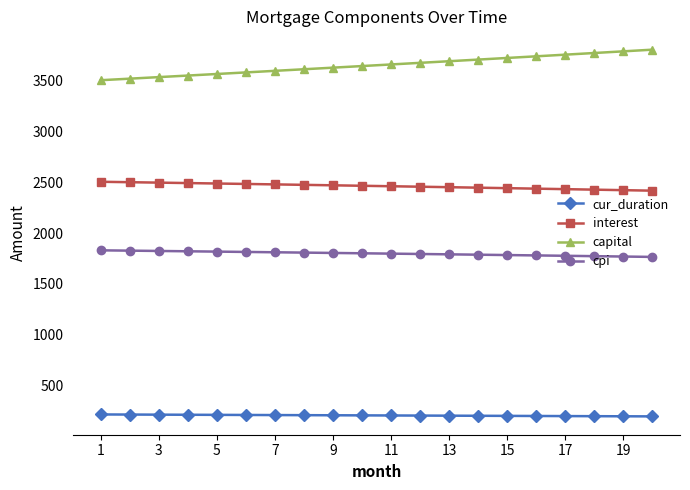

True or false: capital and cpi cross at least once.

False